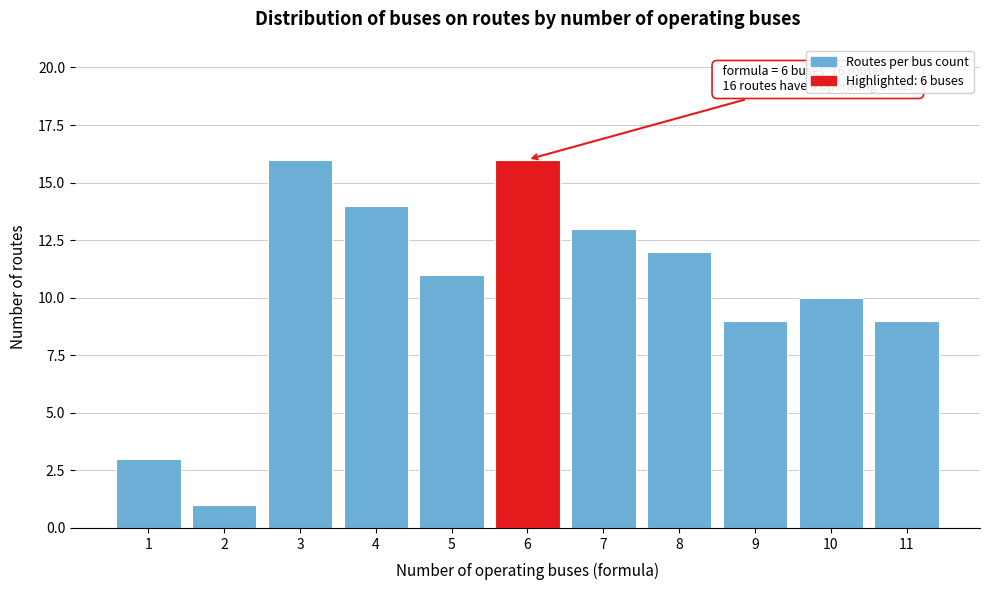

Reading left to right, extract all data points from this chart.

1=3	2=1	3=16	4=14	5=11	6=16	7=13	8=12	9=9	10=10	11=9